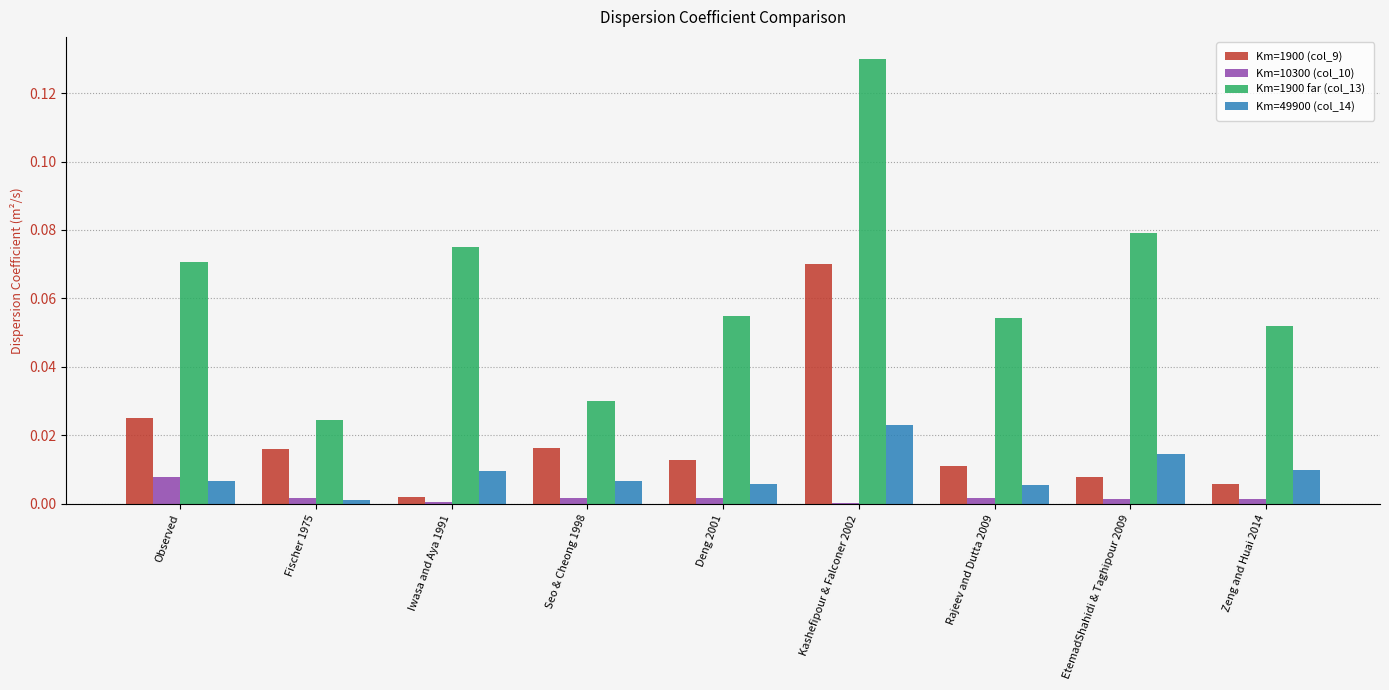

Which series has the largest total across all categories?

Km=1900 far (col_13)